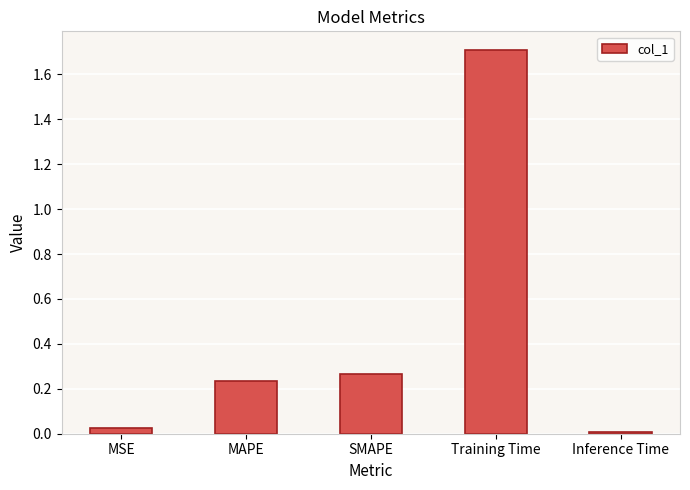

Where is the data nearest to the value 0?

Inference Time